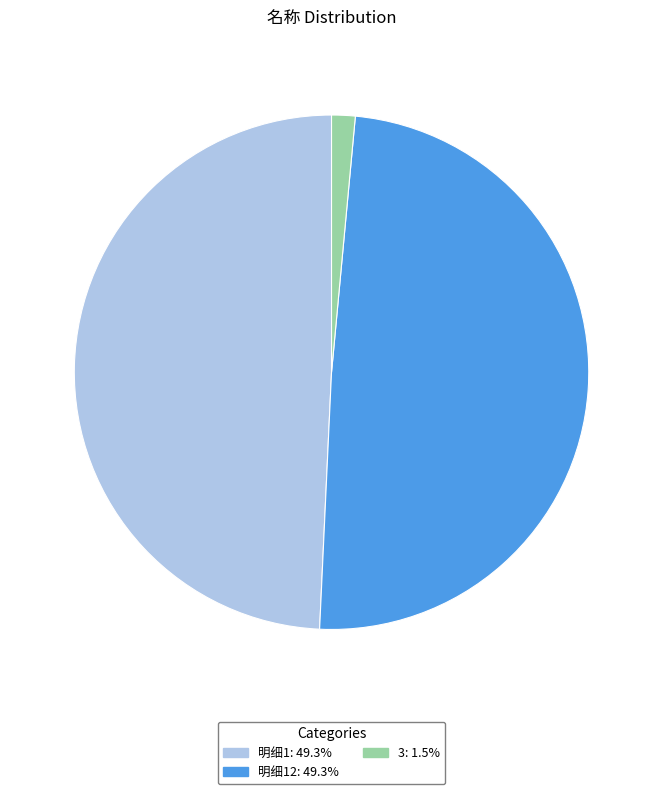

Is there a majority slice in this chart?

No